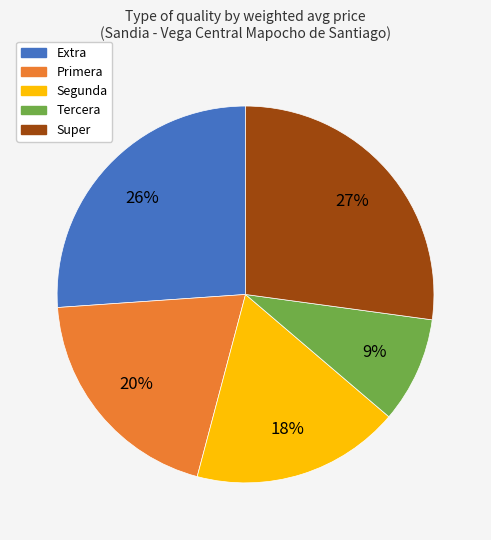

Which has a higher value, Primera or Super?

Super